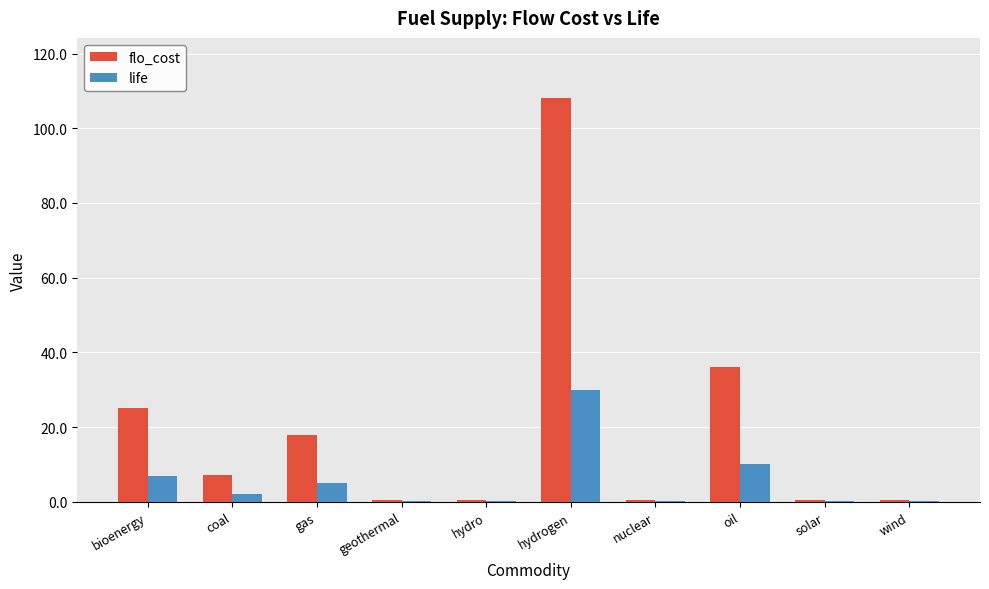

Reading left to right, extract all data points from this chart.

flo_cost: bioenergy=25.2	coal=7.2	gas=18.0	geothermal=0.4	hydro=0.4	hydrogen=108.0	nuclear=0.4	oil=36.0	solar=0.4	wind=0.4
life: bioenergy=7.0	coal=2.0	gas=5.0	geothermal=0.1	hydro=0.1	hydrogen=30.0	nuclear=0.1	oil=10.0	solar=0.1	wind=0.1